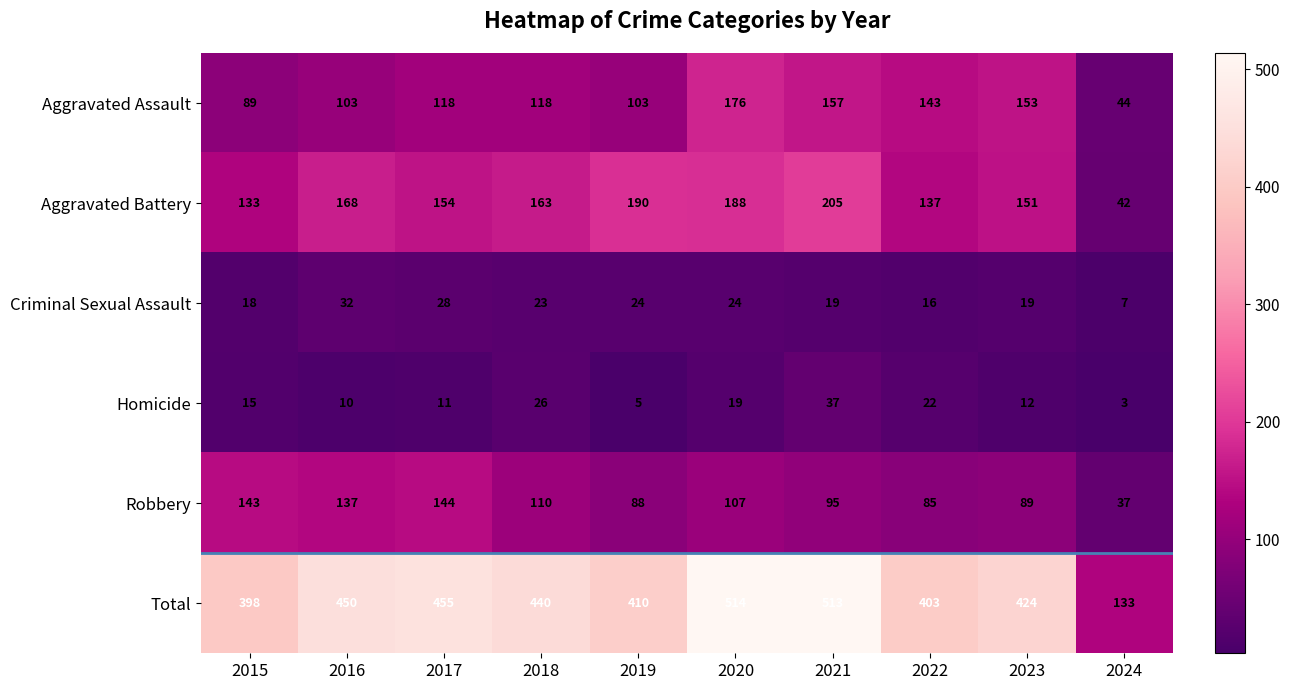

What is the spread (max minus min) of values at 2018?

417